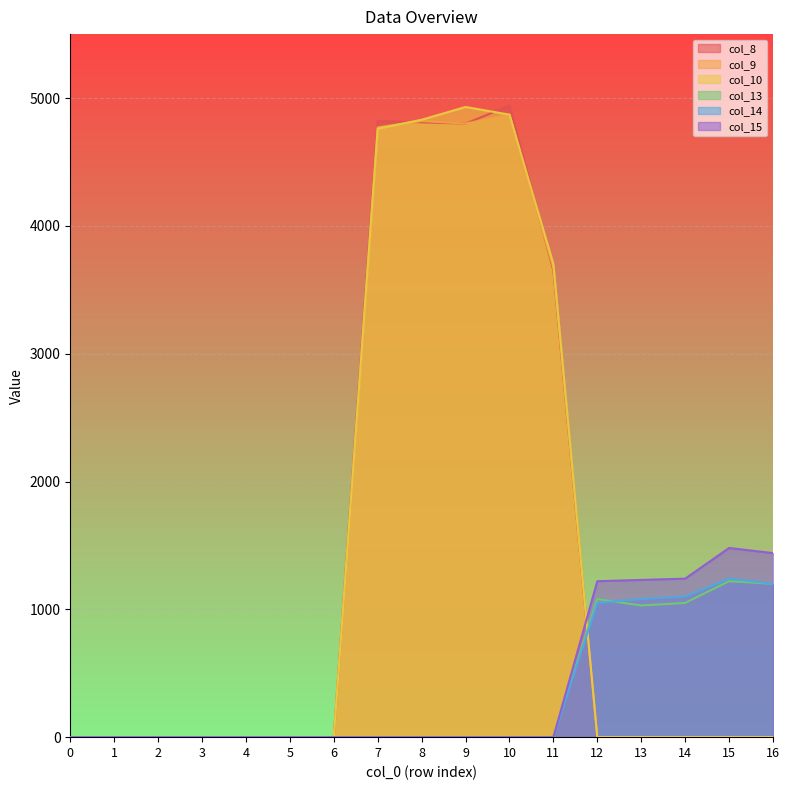

At how many categories does at least one series exceed 954?

10